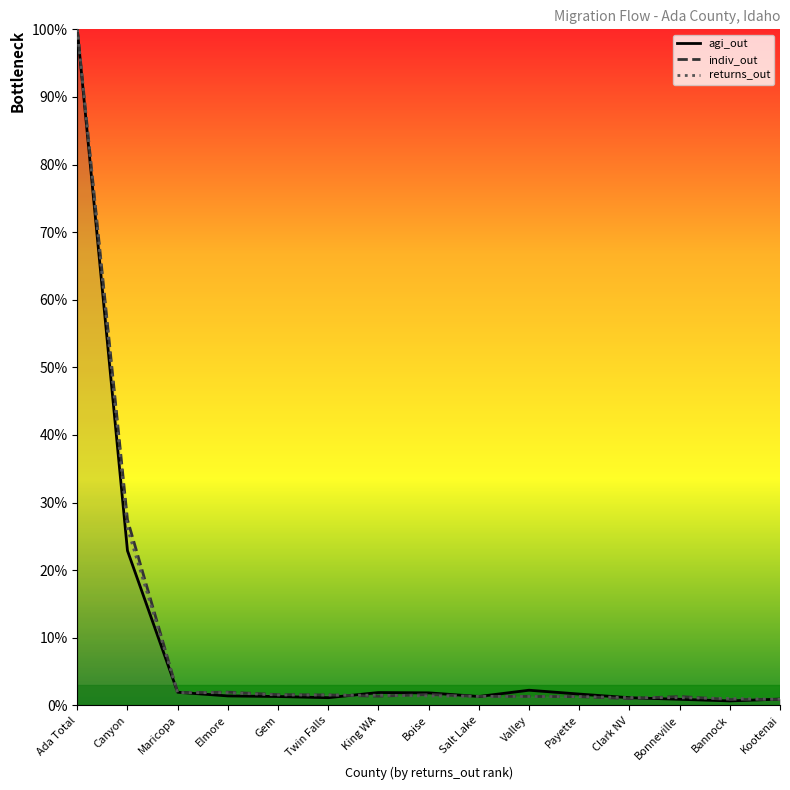

Between which two adjacent categories do indiv_out and returns_out first intersect?

Canyon and Maricopa